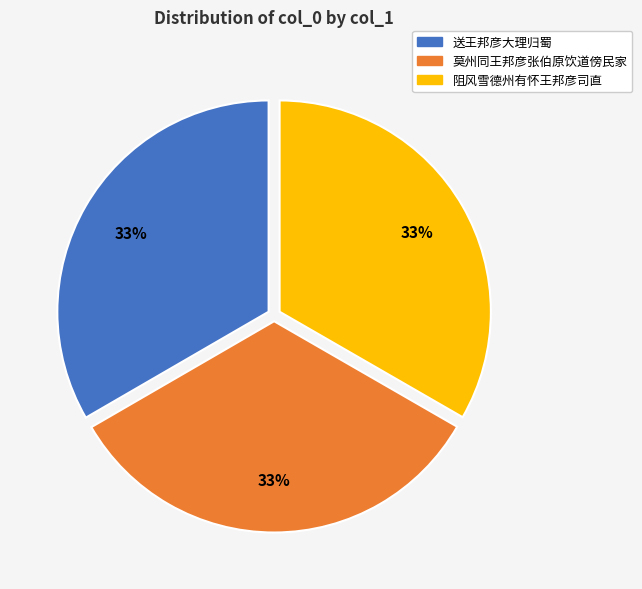

Approximately how many times larger is the value at 阻风雪德州有怀王邦彦司直 compared to 送王邦彦大理归蜀?

1.0